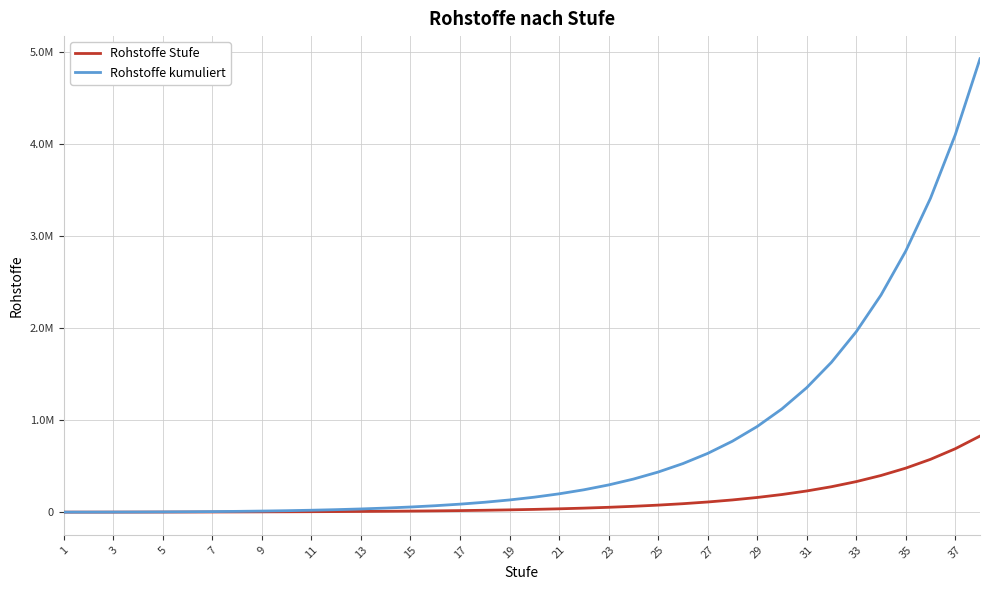

At which category does the chart reach its minimum across all series?

1